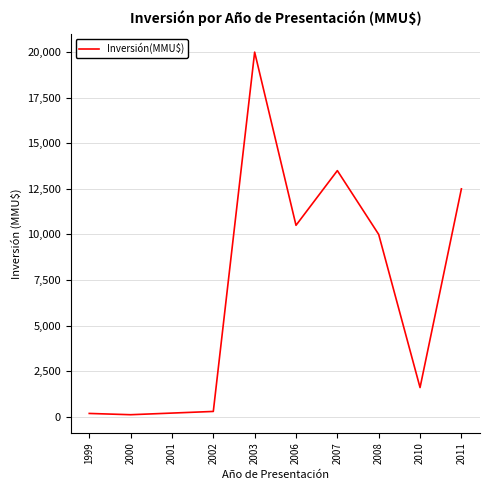

What value does the data have at 2007?

13500